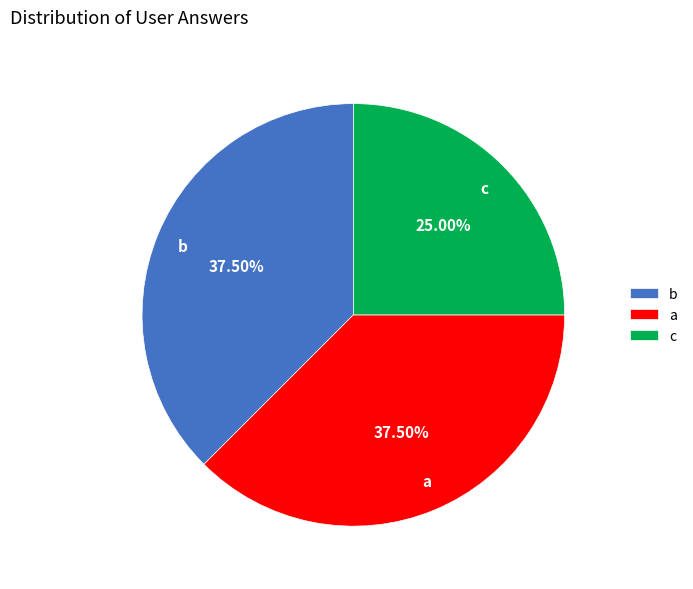

What is the total percentage of a and b?

75.0%